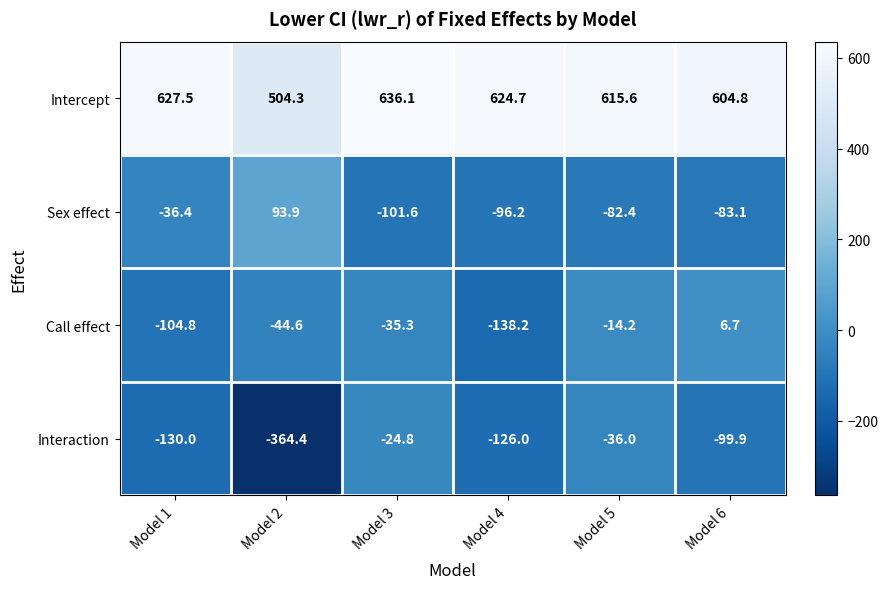

Rank the series at Model 1 from lowest to highest value.

Interaction, Call effect, Sex effect, Intercept